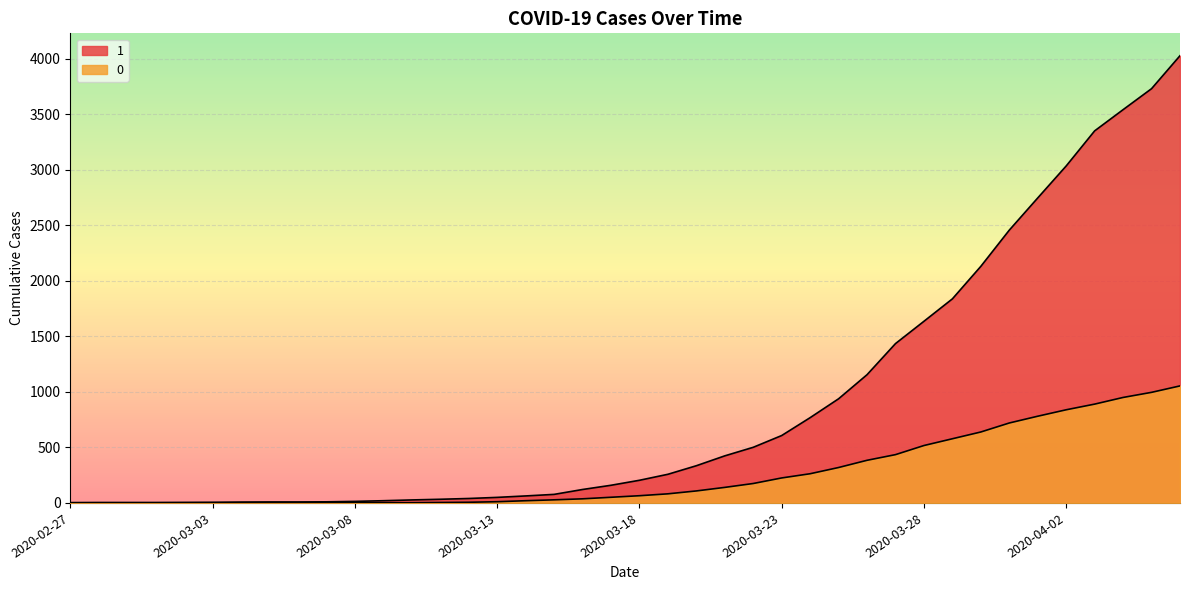

True or false: 1 has more than 1 points higher than both neighbors.

False